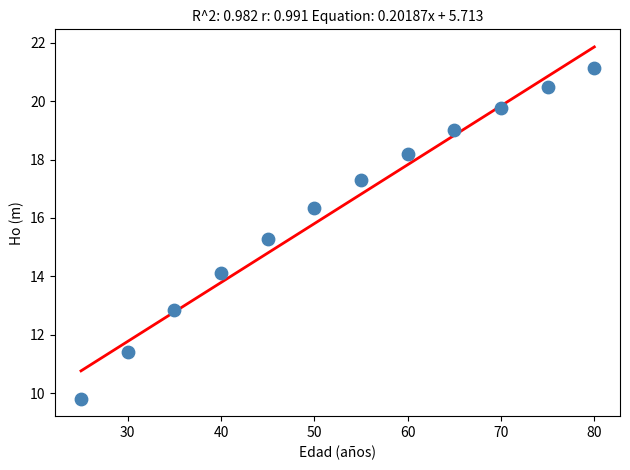

What is the average Y value?

16.3